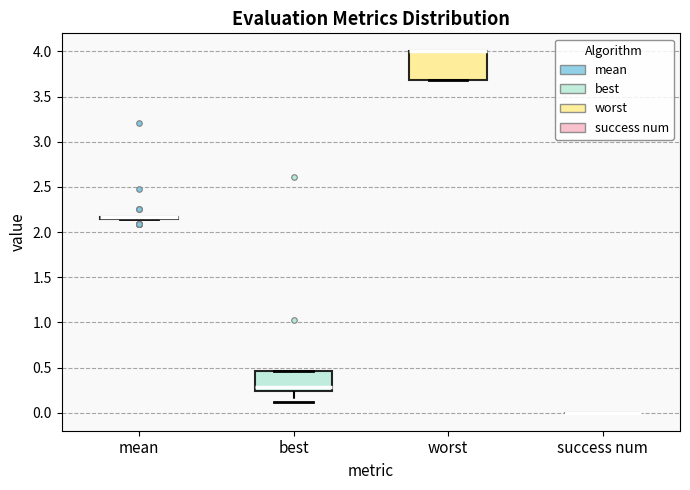

Reading left to right, transcribe this box plot: for each box, give where its median line is, the range the box spans, and where its two whiskers end, as read against the y-axis. The values are not printed on the chart, so give them approximately, as read against the axis.

mean: box collapsed to a line at 2.15, whiskers 2.15 to 2.15
best: median 0.30, box 0.25 to 0.45, whiskers 0.10 to 0.45
worst: median 4.00 (drawn on the box's upper edge), box 3.70 to 4.00, whiskers 3.70 to 4.00
success num: box collapsed to a line at 0.00, whiskers 0.00 to 0.00